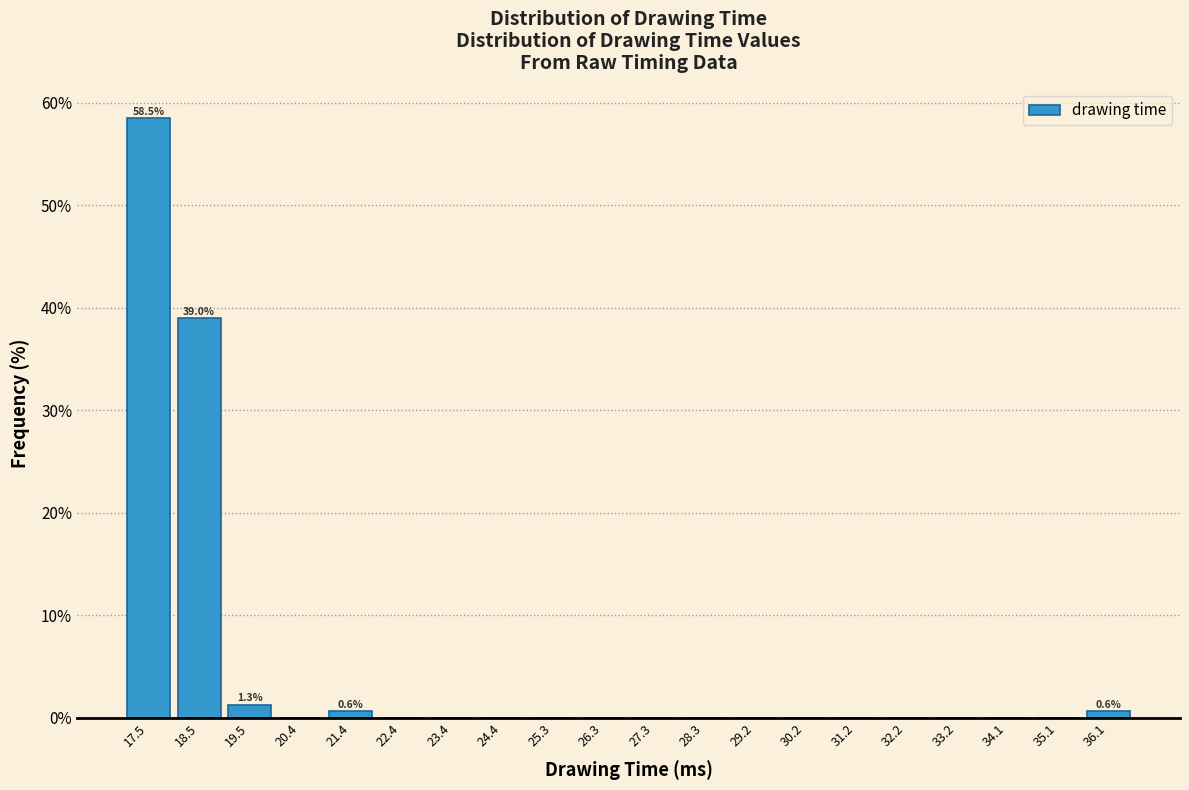

Over which range of the x-axis is the bar tallest?

17.0 to 18.0